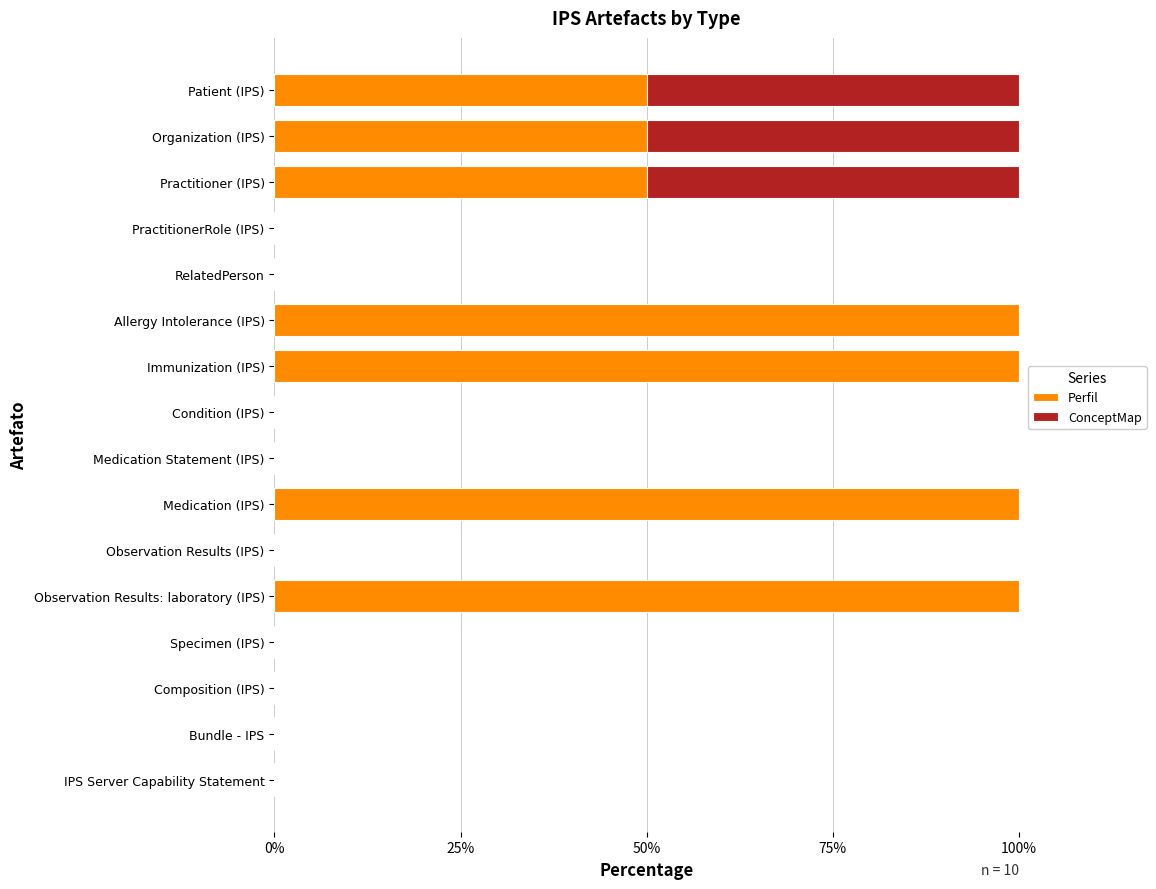

What is the maximum value for Perfil?

100